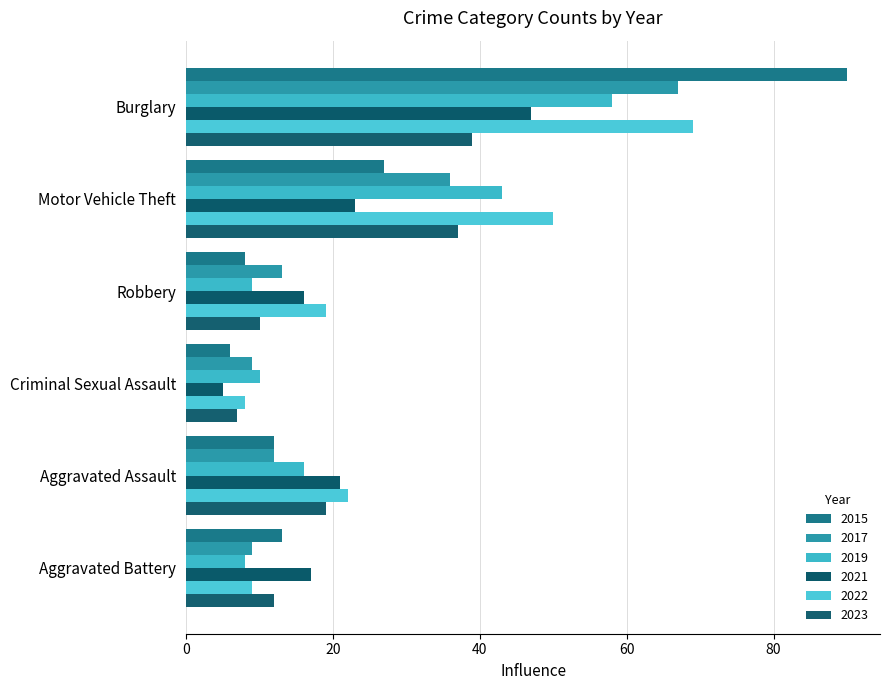

What is the sum of the 2021 values at Robbery and Aggravated Assault?

37